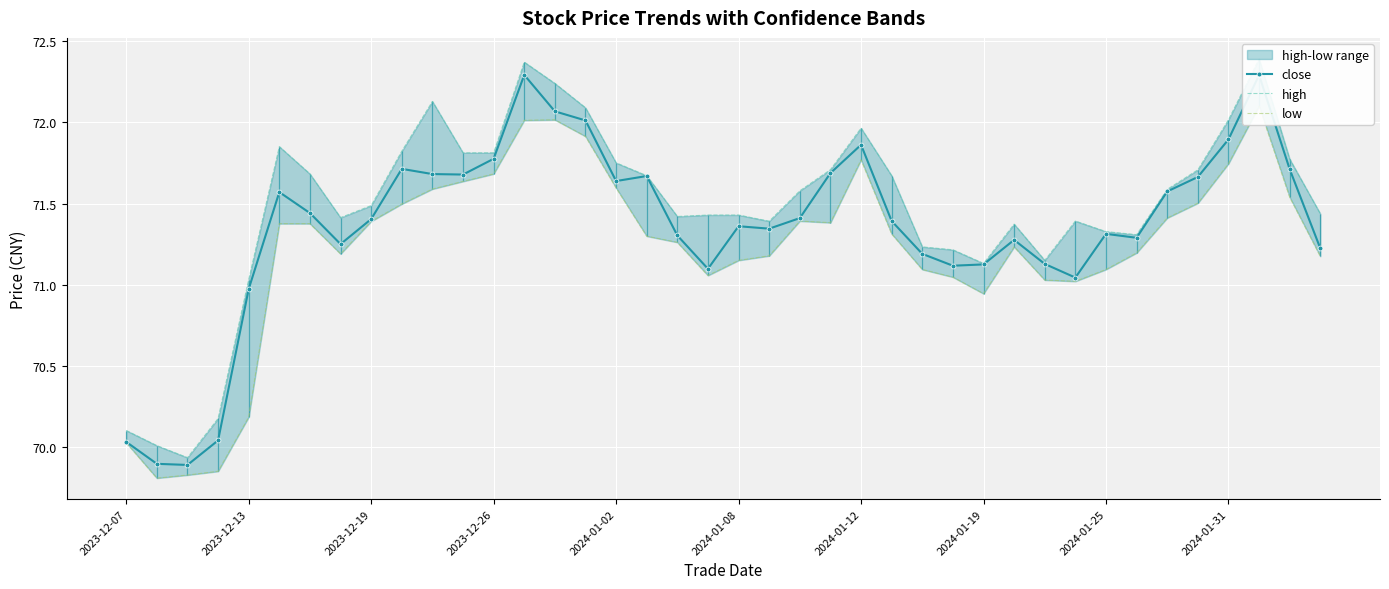

True or false: close and high intersect in this chart.

False